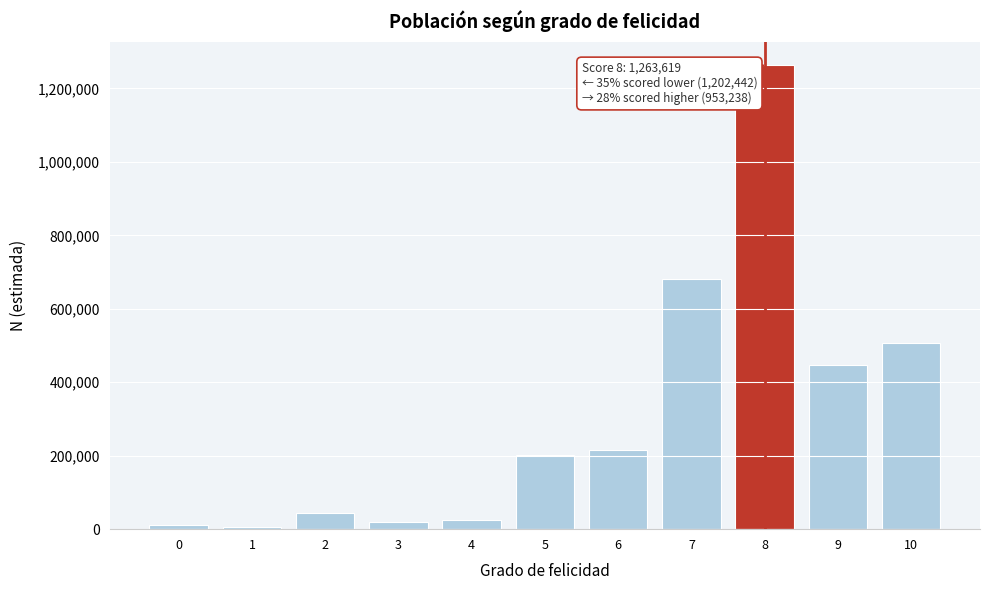

What is the difference between the maximum and second lowest values?

1253198